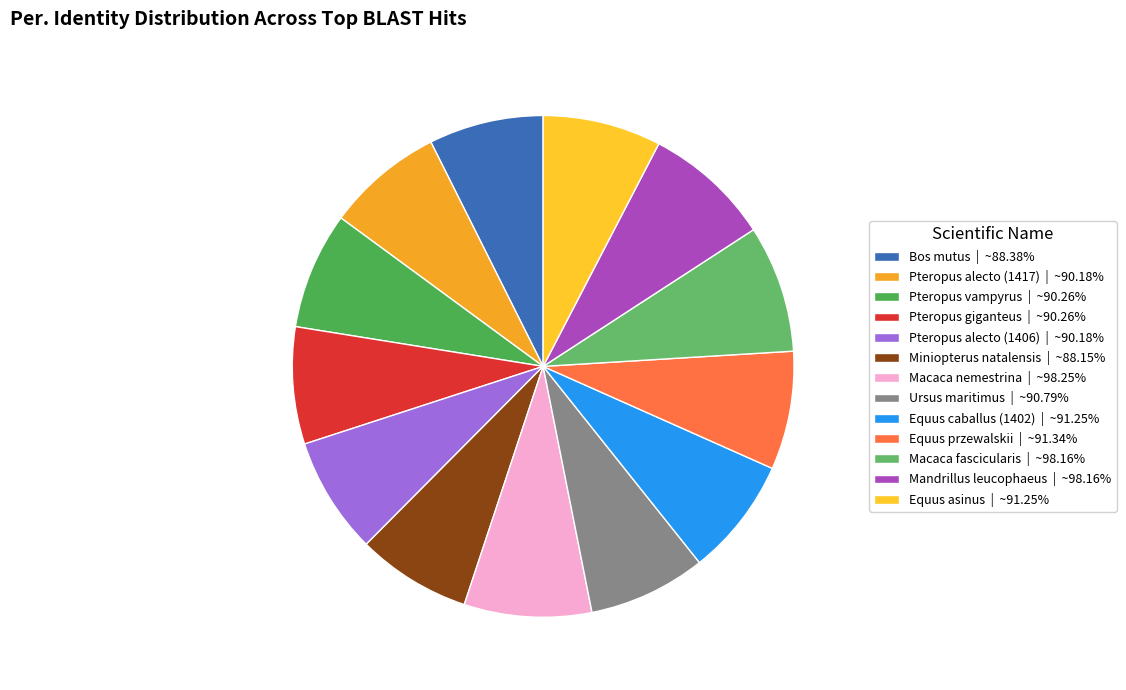

Do Ursus maritimus and Pteropus alecto (1406) together represent more than half of the pie?

No